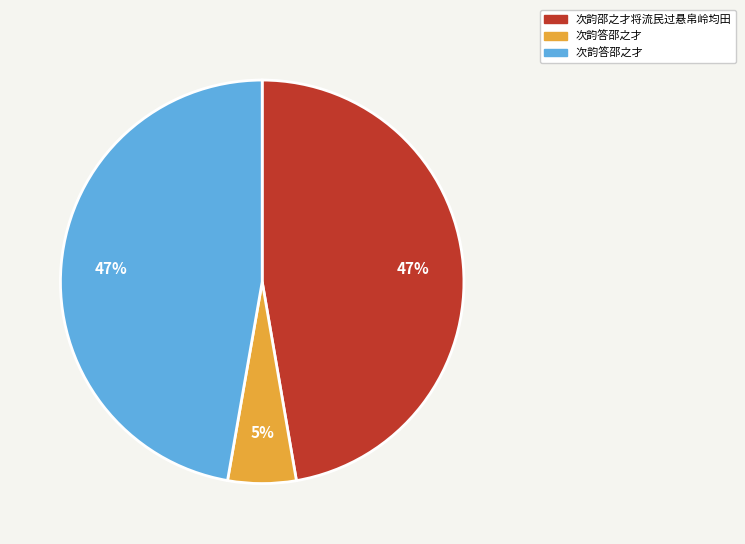

Is there any slice that represents more than half of the pie?

No